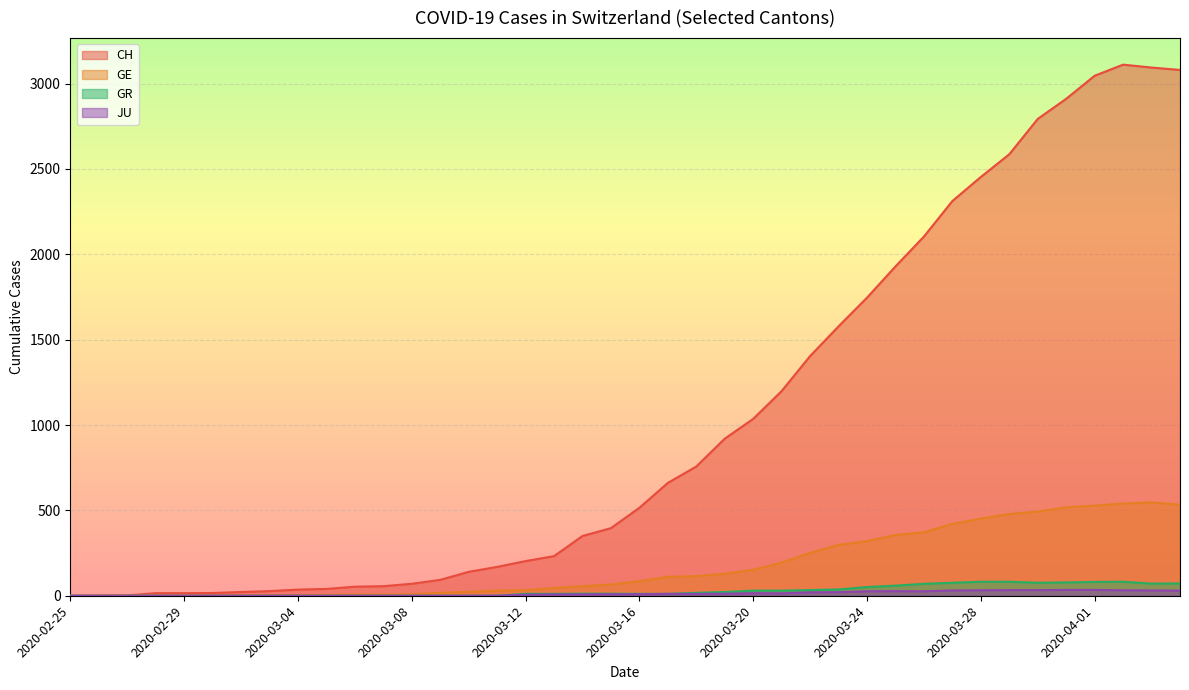

True or false: GR and GE intersect in this chart.

False